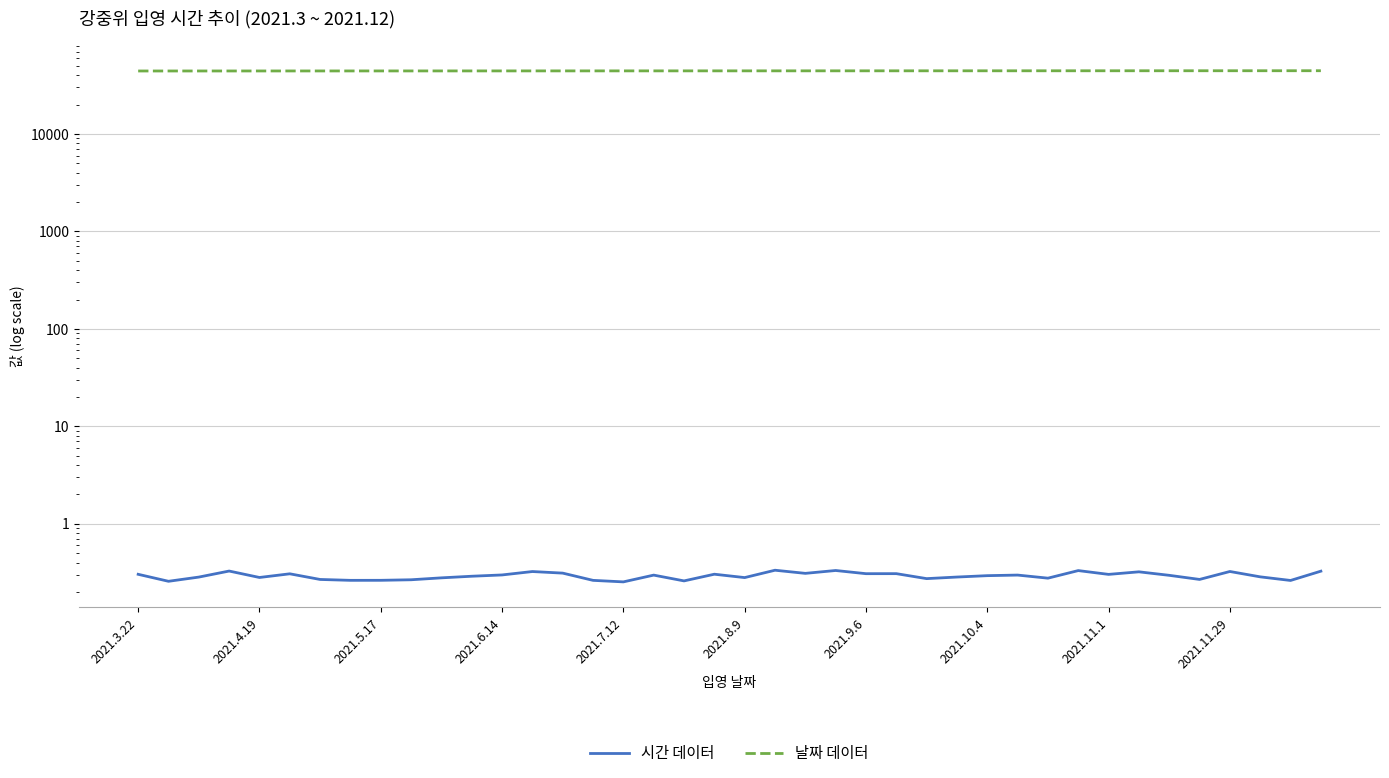

At 31, list the series in order from smallest to largest.

시간 데이터, 날짜 데이터